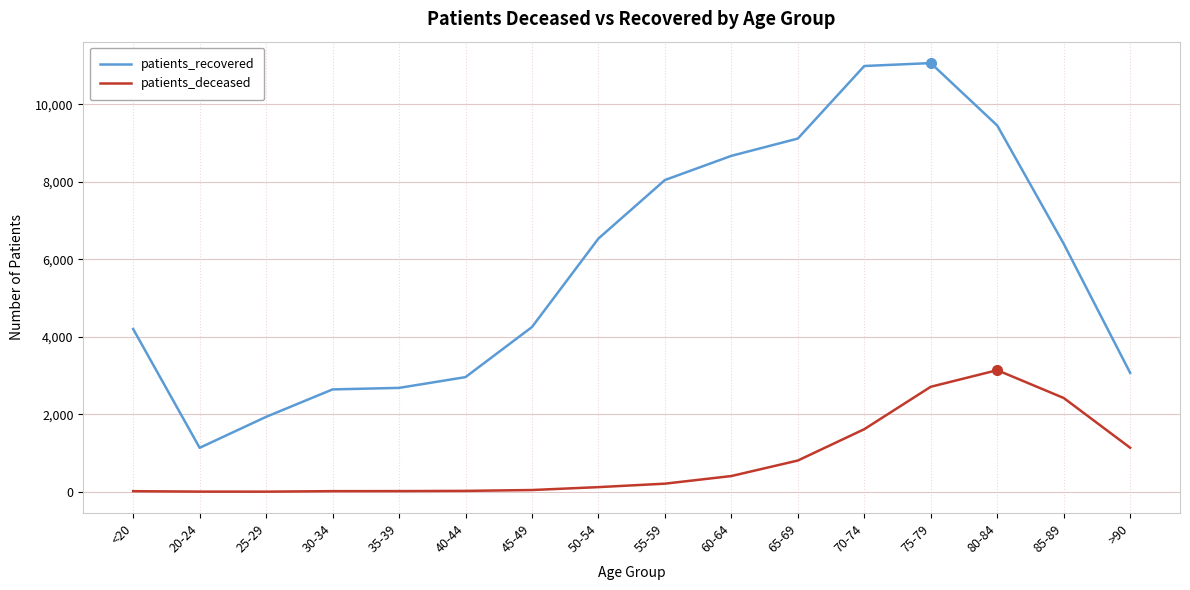

Rank the series by their maximum value, from lowest to highest.

patients_deceased, patients_recovered